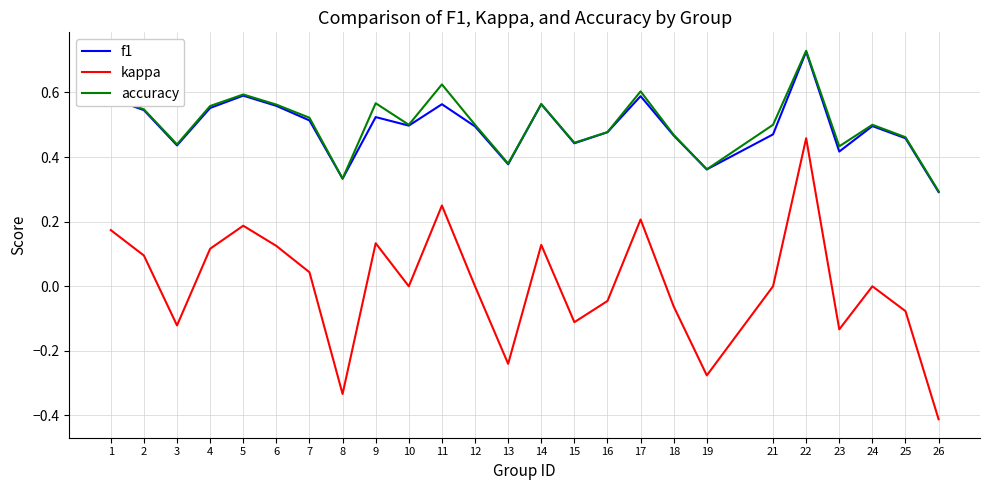

True or false: f1 and kappa intersect in this chart.

False